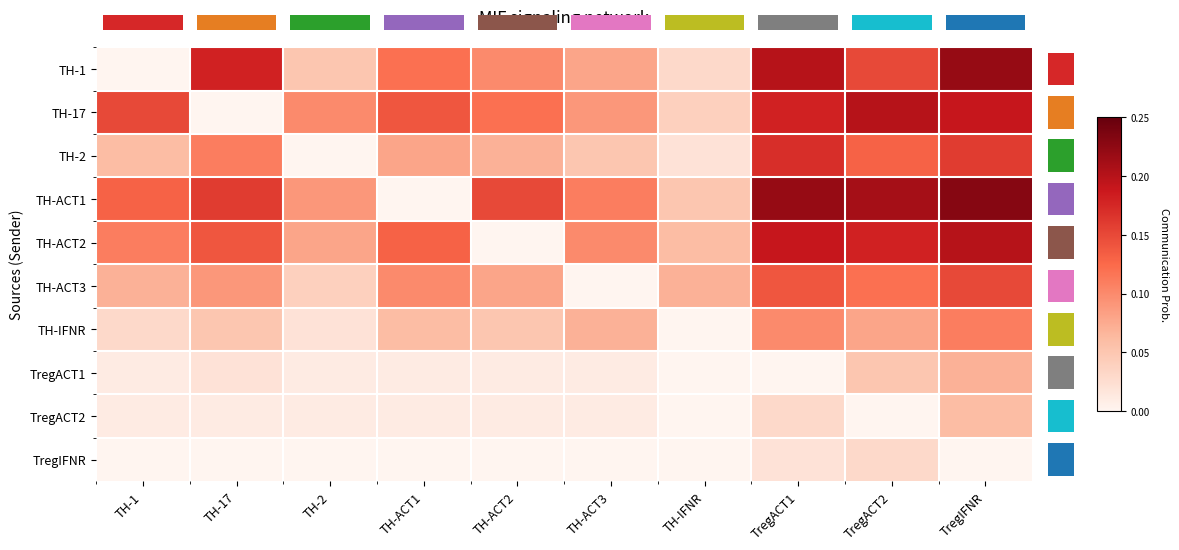

What value does the TH-IFNR series have at TregIFNR?

0.1